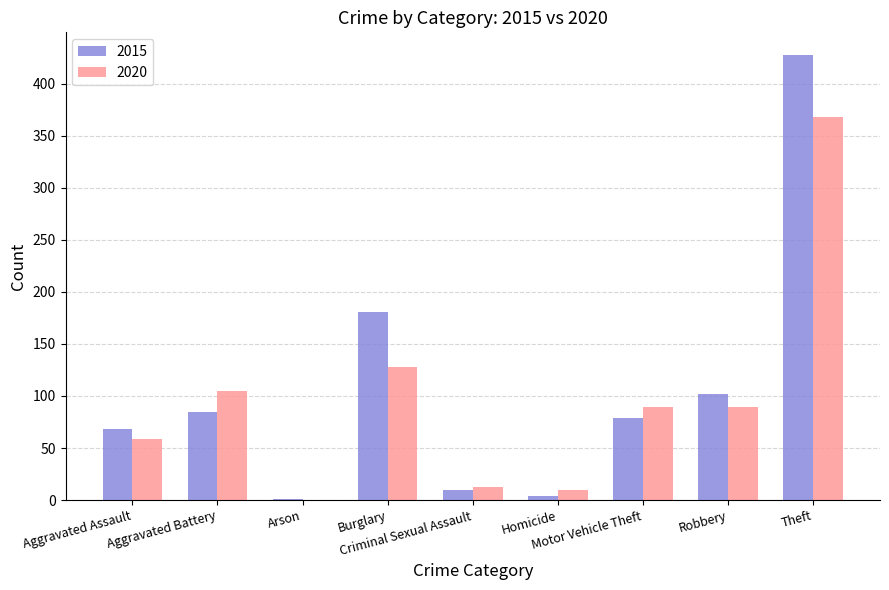

At which category is the sum across all series the highest?

Theft